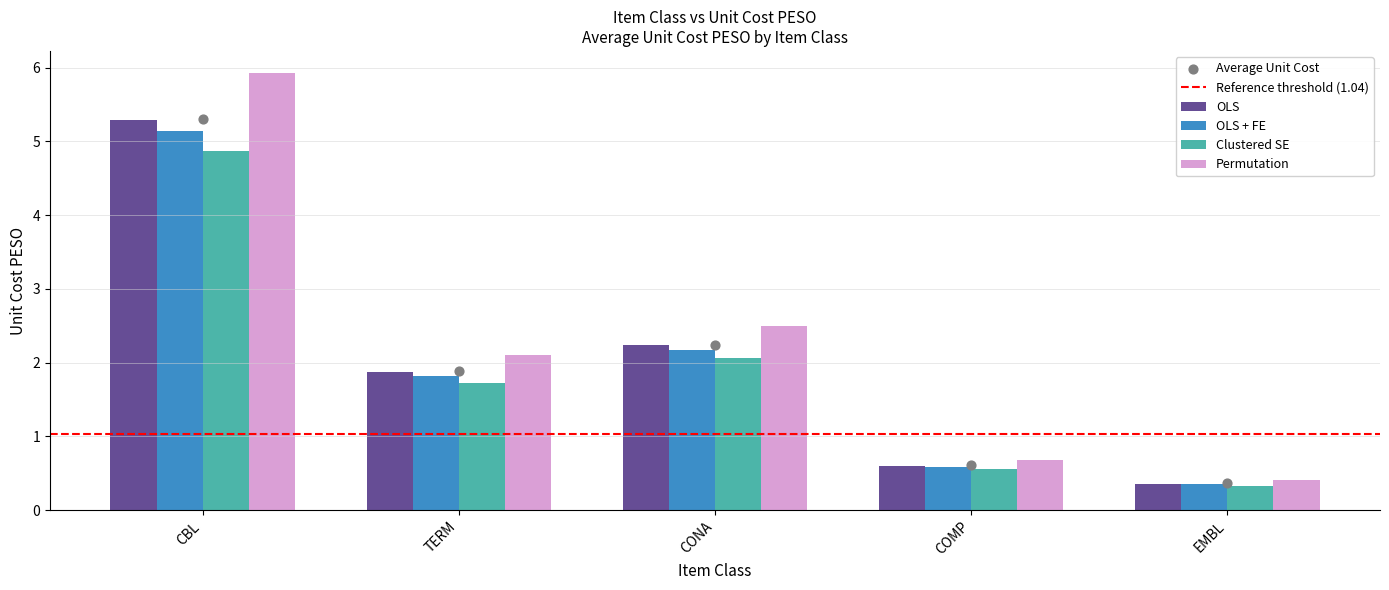

Which series reaches the maximum Y coordinate?

Permutation